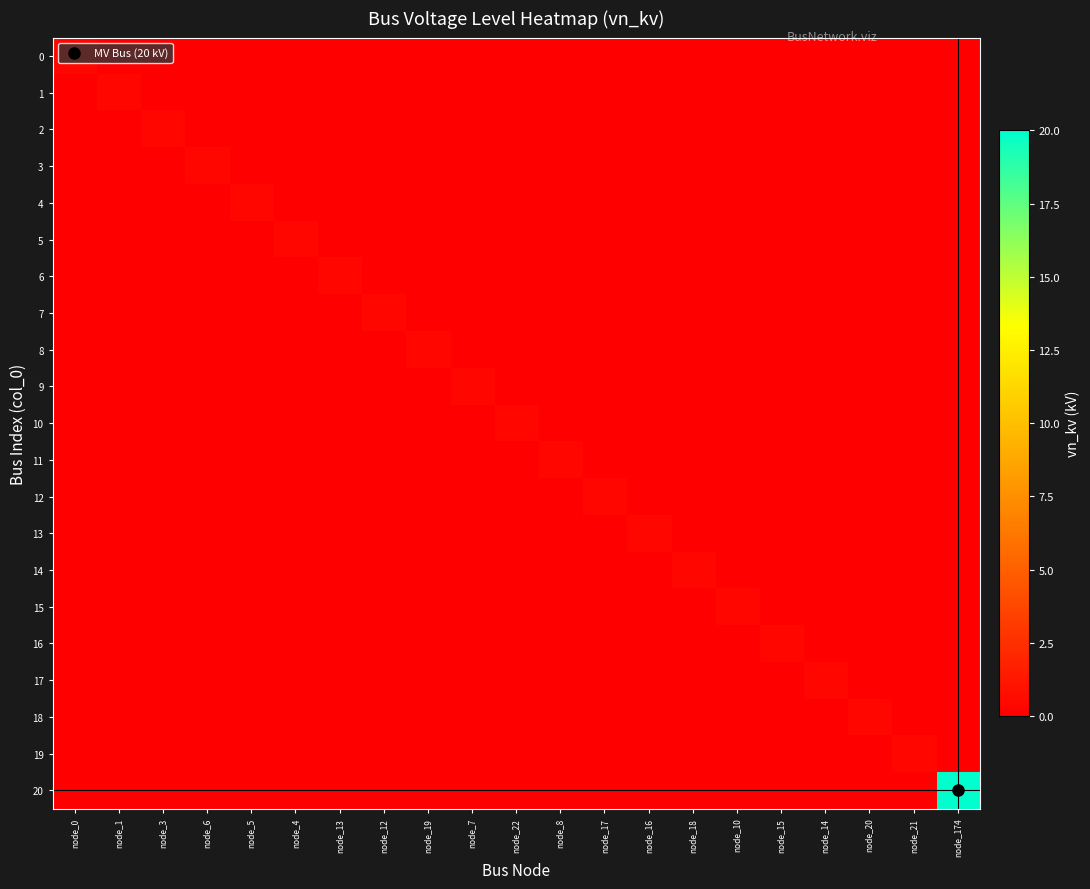

Reading left to right, list all the values displayed in this chart.

0: node_0=0.4	node_1=0.0	node_3=0.0	node_6=0.0	node_5=0.0	node_4=0.0	node_13=0.0	node_12=0.0	node_19=0.0	node_7=0.0	node_22=0.0	node_8=0.0	node_17=0.0	node_16=0.0	node_18=0.0	node_10=0.0	node_15=0.0	node_14=0.0	node_20=0.0	node_21=0.0	node_174=0.0
1: node_0=0.0	node_1=0.4	node_3=0.0	node_6=0.0	node_5=0.0	node_4=0.0	node_13=0.0	node_12=0.0	node_19=0.0	node_7=0.0	node_22=0.0	node_8=0.0	node_17=0.0	node_16=0.0	node_18=0.0	node_10=0.0	node_15=0.0	node_14=0.0	node_20=0.0	node_21=0.0	node_174=0.0
2: node_0=0.0	node_1=0.0	node_3=0.4	node_6=0.0	node_5=0.0	node_4=0.0	node_13=0.0	node_12=0.0	node_19=0.0	node_7=0.0	node_22=0.0	node_8=0.0	node_17=0.0	node_16=0.0	node_18=0.0	node_10=0.0	node_15=0.0	node_14=0.0	node_20=0.0	node_21=0.0	node_174=0.0
3: node_0=0.0	node_1=0.0	node_3=0.0	node_6=0.4	node_5=0.0	node_4=0.0	node_13=0.0	node_12=0.0	node_19=0.0	node_7=0.0	node_22=0.0	node_8=0.0	node_17=0.0	node_16=0.0	node_18=0.0	node_10=0.0	node_15=0.0	node_14=0.0	node_20=0.0	node_21=0.0	node_174=0.0
4: node_0=0.0	node_1=0.0	node_3=0.0	node_6=0.0	node_5=0.4	node_4=0.0	node_13=0.0	node_12=0.0	node_19=0.0	node_7=0.0	node_22=0.0	node_8=0.0	node_17=0.0	node_16=0.0	node_18=0.0	node_10=0.0	node_15=0.0	node_14=0.0	node_20=0.0	node_21=0.0	node_174=0.0
5: node_0=0.0	node_1=0.0	node_3=0.0	node_6=0.0	node_5=0.0	node_4=0.4	node_13=0.0	node_12=0.0	node_19=0.0	node_7=0.0	node_22=0.0	node_8=0.0	node_17=0.0	node_16=0.0	node_18=0.0	node_10=0.0	node_15=0.0	node_14=0.0	node_20=0.0	node_21=0.0	node_174=0.0
6: node_0=0.0	node_1=0.0	node_3=0.0	node_6=0.0	node_5=0.0	node_4=0.0	node_13=0.4	node_12=0.0	node_19=0.0	node_7=0.0	node_22=0.0	node_8=0.0	node_17=0.0	node_16=0.0	node_18=0.0	node_10=0.0	node_15=0.0	node_14=0.0	node_20=0.0	node_21=0.0	node_174=0.0
7: node_0=0.0	node_1=0.0	node_3=0.0	node_6=0.0	node_5=0.0	node_4=0.0	node_13=0.0	node_12=0.4	node_19=0.0	node_7=0.0	node_22=0.0	node_8=0.0	node_17=0.0	node_16=0.0	node_18=0.0	node_10=0.0	node_15=0.0	node_14=0.0	node_20=0.0	node_21=0.0	node_174=0.0
8: node_0=0.0	node_1=0.0	node_3=0.0	node_6=0.0	node_5=0.0	node_4=0.0	node_13=0.0	node_12=0.0	node_19=0.4	node_7=0.0	node_22=0.0	node_8=0.0	node_17=0.0	node_16=0.0	node_18=0.0	node_10=0.0	node_15=0.0	node_14=0.0	node_20=0.0	node_21=0.0	node_174=0.0
9: node_0=0.0	node_1=0.0	node_3=0.0	node_6=0.0	node_5=0.0	node_4=0.0	node_13=0.0	node_12=0.0	node_19=0.0	node_7=0.4	node_22=0.0	node_8=0.0	node_17=0.0	node_16=0.0	node_18=0.0	node_10=0.0	node_15=0.0	node_14=0.0	node_20=0.0	node_21=0.0	node_174=0.0
10: node_0=0.0	node_1=0.0	node_3=0.0	node_6=0.0	node_5=0.0	node_4=0.0	node_13=0.0	node_12=0.0	node_19=0.0	node_7=0.0	node_22=0.4	node_8=0.0	node_17=0.0	node_16=0.0	node_18=0.0	node_10=0.0	node_15=0.0	node_14=0.0	node_20=0.0	node_21=0.0	node_174=0.0
11: node_0=0.0	node_1=0.0	node_3=0.0	node_6=0.0	node_5=0.0	node_4=0.0	node_13=0.0	node_12=0.0	node_19=0.0	node_7=0.0	node_22=0.0	node_8=0.4	node_17=0.0	node_16=0.0	node_18=0.0	node_10=0.0	node_15=0.0	node_14=0.0	node_20=0.0	node_21=0.0	node_174=0.0
12: node_0=0.0	node_1=0.0	node_3=0.0	node_6=0.0	node_5=0.0	node_4=0.0	node_13=0.0	node_12=0.0	node_19=0.0	node_7=0.0	node_22=0.0	node_8=0.0	node_17=0.4	node_16=0.0	node_18=0.0	node_10=0.0	node_15=0.0	node_14=0.0	node_20=0.0	node_21=0.0	node_174=0.0
13: node_0=0.0	node_1=0.0	node_3=0.0	node_6=0.0	node_5=0.0	node_4=0.0	node_13=0.0	node_12=0.0	node_19=0.0	node_7=0.0	node_22=0.0	node_8=0.0	node_17=0.0	node_16=0.4	node_18=0.0	node_10=0.0	node_15=0.0	node_14=0.0	node_20=0.0	node_21=0.0	node_174=0.0
14: node_0=0.0	node_1=0.0	node_3=0.0	node_6=0.0	node_5=0.0	node_4=0.0	node_13=0.0	node_12=0.0	node_19=0.0	node_7=0.0	node_22=0.0	node_8=0.0	node_17=0.0	node_16=0.0	node_18=0.4	node_10=0.0	node_15=0.0	node_14=0.0	node_20=0.0	node_21=0.0	node_174=0.0
15: node_0=0.0	node_1=0.0	node_3=0.0	node_6=0.0	node_5=0.0	node_4=0.0	node_13=0.0	node_12=0.0	node_19=0.0	node_7=0.0	node_22=0.0	node_8=0.0	node_17=0.0	node_16=0.0	node_18=0.0	node_10=0.4	node_15=0.0	node_14=0.0	node_20=0.0	node_21=0.0	node_174=0.0
16: node_0=0.0	node_1=0.0	node_3=0.0	node_6=0.0	node_5=0.0	node_4=0.0	node_13=0.0	node_12=0.0	node_19=0.0	node_7=0.0	node_22=0.0	node_8=0.0	node_17=0.0	node_16=0.0	node_18=0.0	node_10=0.0	node_15=0.4	node_14=0.0	node_20=0.0	node_21=0.0	node_174=0.0
17: node_0=0.0	node_1=0.0	node_3=0.0	node_6=0.0	node_5=0.0	node_4=0.0	node_13=0.0	node_12=0.0	node_19=0.0	node_7=0.0	node_22=0.0	node_8=0.0	node_17=0.0	node_16=0.0	node_18=0.0	node_10=0.0	node_15=0.0	node_14=0.4	node_20=0.0	node_21=0.0	node_174=0.0
18: node_0=0.0	node_1=0.0	node_3=0.0	node_6=0.0	node_5=0.0	node_4=0.0	node_13=0.0	node_12=0.0	node_19=0.0	node_7=0.0	node_22=0.0	node_8=0.0	node_17=0.0	node_16=0.0	node_18=0.0	node_10=0.0	node_15=0.0	node_14=0.0	node_20=0.4	node_21=0.0	node_174=0.0
19: node_0=0.0	node_1=0.0	node_3=0.0	node_6=0.0	node_5=0.0	node_4=0.0	node_13=0.0	node_12=0.0	node_19=0.0	node_7=0.0	node_22=0.0	node_8=0.0	node_17=0.0	node_16=0.0	node_18=0.0	node_10=0.0	node_15=0.0	node_14=0.0	node_20=0.0	node_21=0.4	node_174=0.0
20: node_0=0.0	node_1=0.0	node_3=0.0	node_6=0.0	node_5=0.0	node_4=0.0	node_13=0.0	node_12=0.0	node_19=0.0	node_7=0.0	node_22=0.0	node_8=0.0	node_17=0.0	node_16=0.0	node_18=0.0	node_10=0.0	node_15=0.0	node_14=0.0	node_20=0.0	node_21=0.0	node_174=20.0